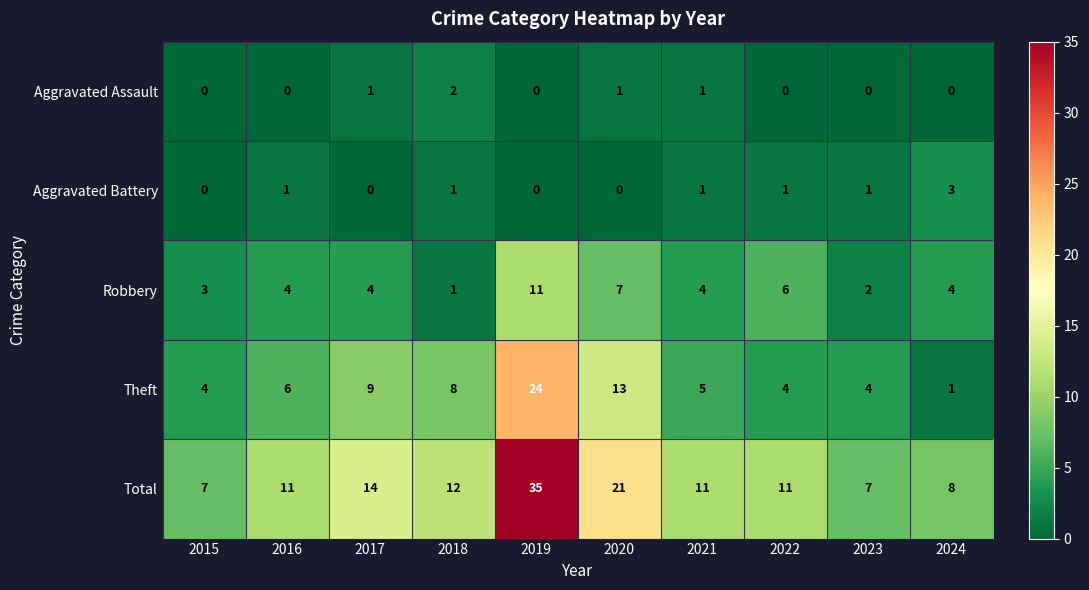

At how many categories does at least one series exceed 33?

1